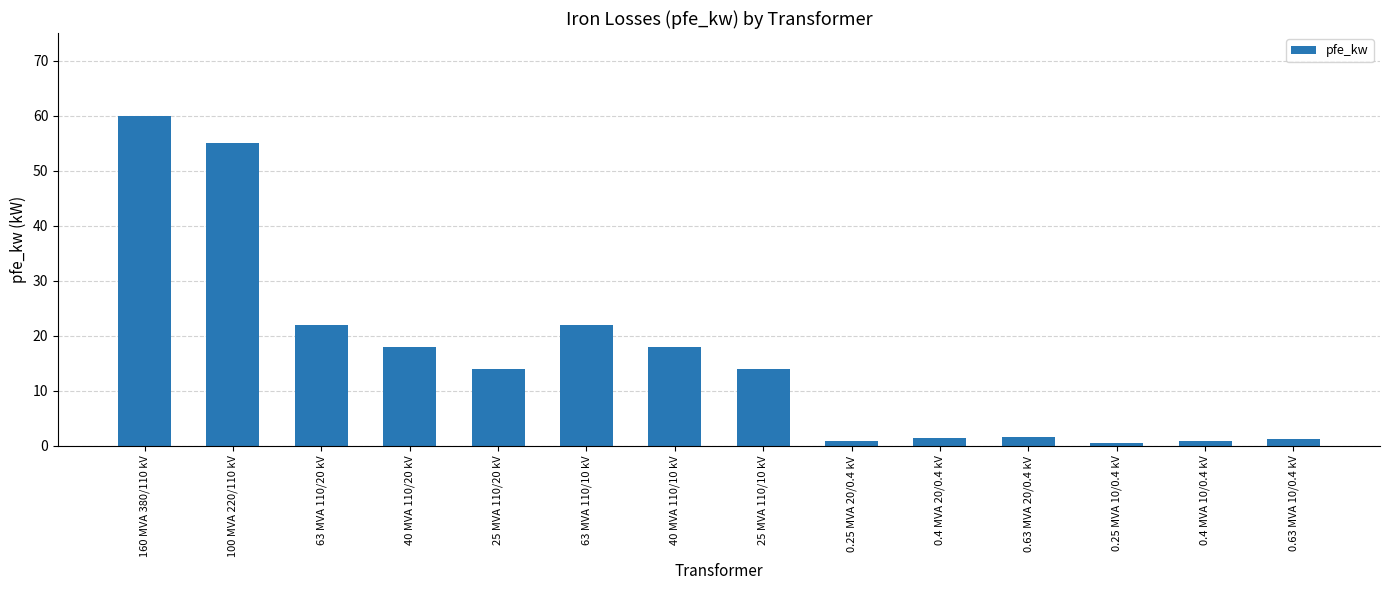

Which category has the highest value across all series?

160 MVA 380/110 kV